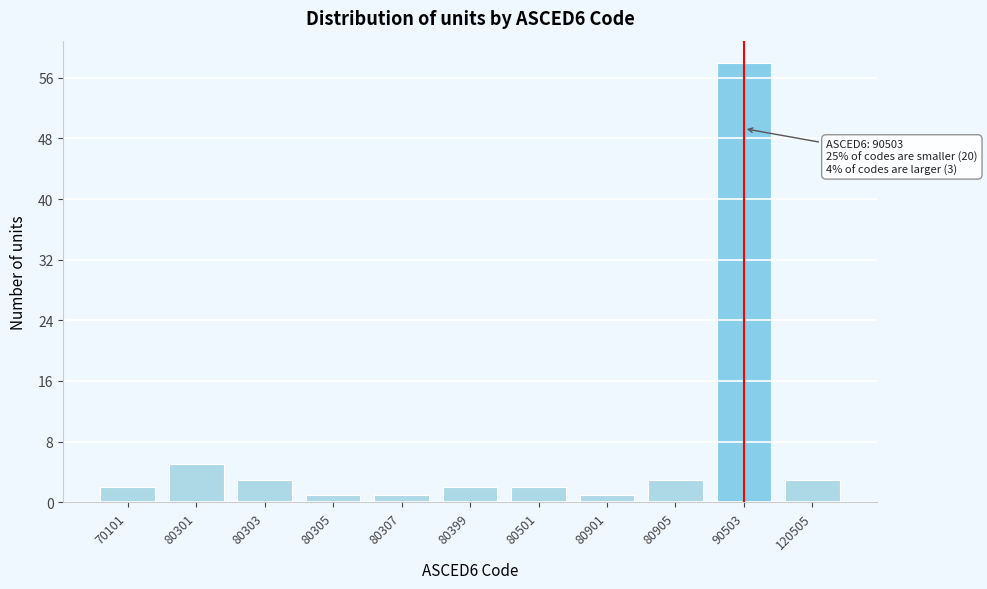

Reading left to right, list all the values displayed in this chart.

70101=2	80301=5	80303=3	80305=1	80307=1	80399=2	80501=2	80901=1	80905=3	90503=58	120505=3